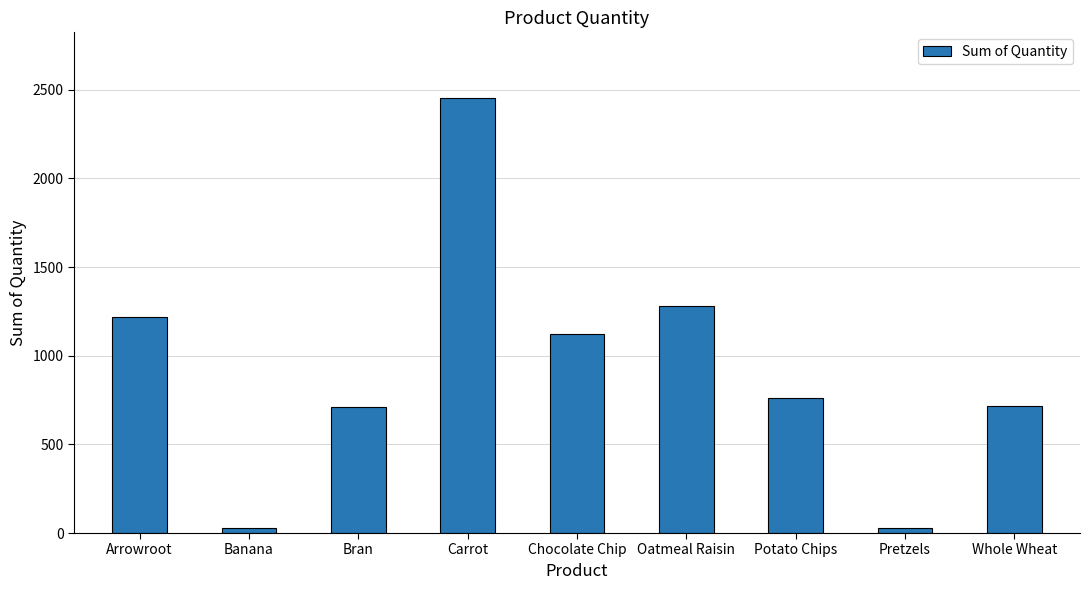

What is the change in value from Carrot to Chocolate Chip?

-1334